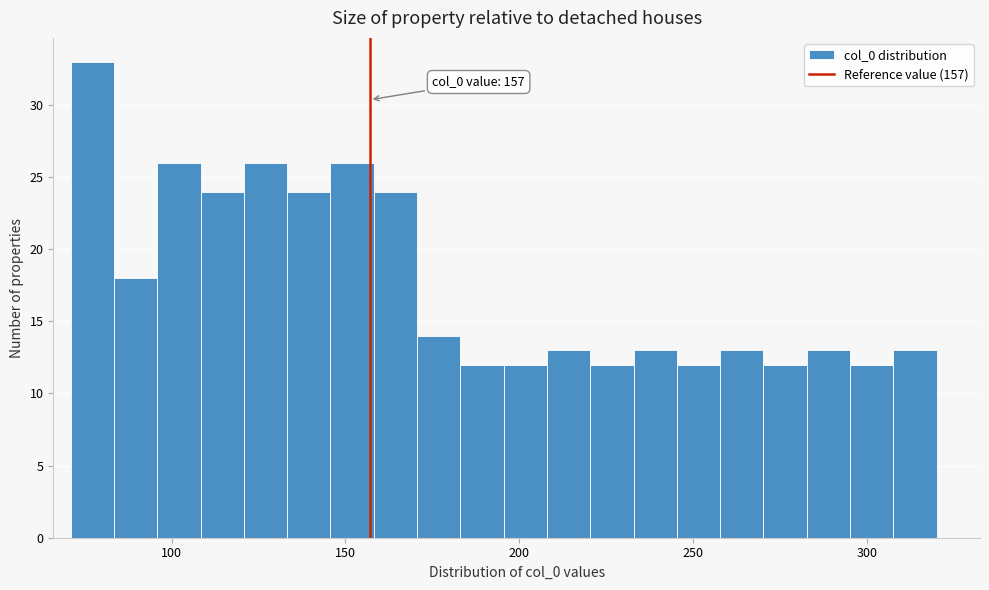

Around what value on the x-axis is the tallest bar? Give the approximate position of its centre, as read against the axis.

75